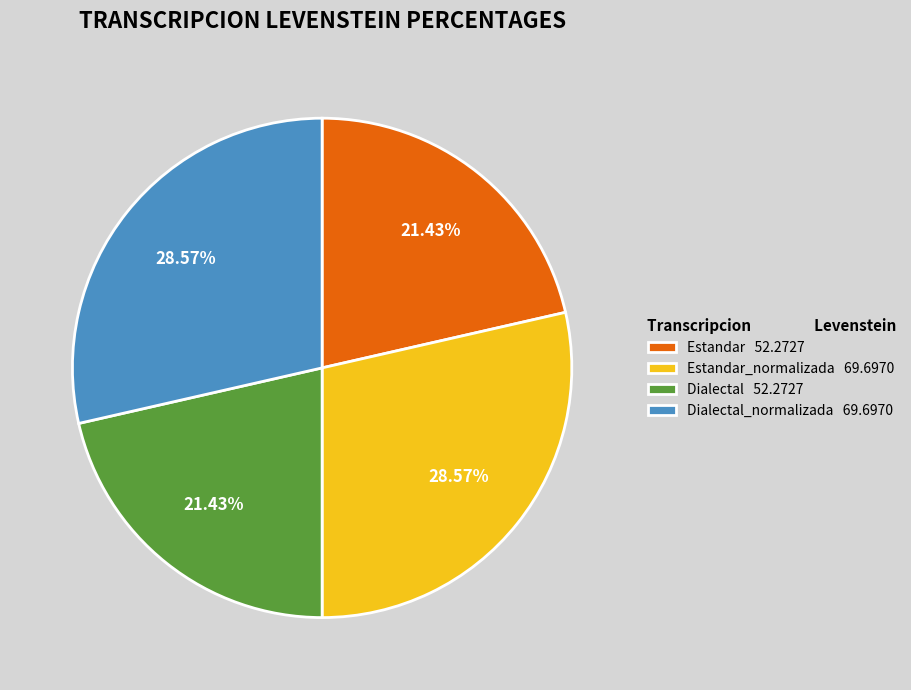

Which has a higher value, Estandar 52.2727 or Dialectal_normalizada 69.6970?

Dialectal_normalizada 69.6970